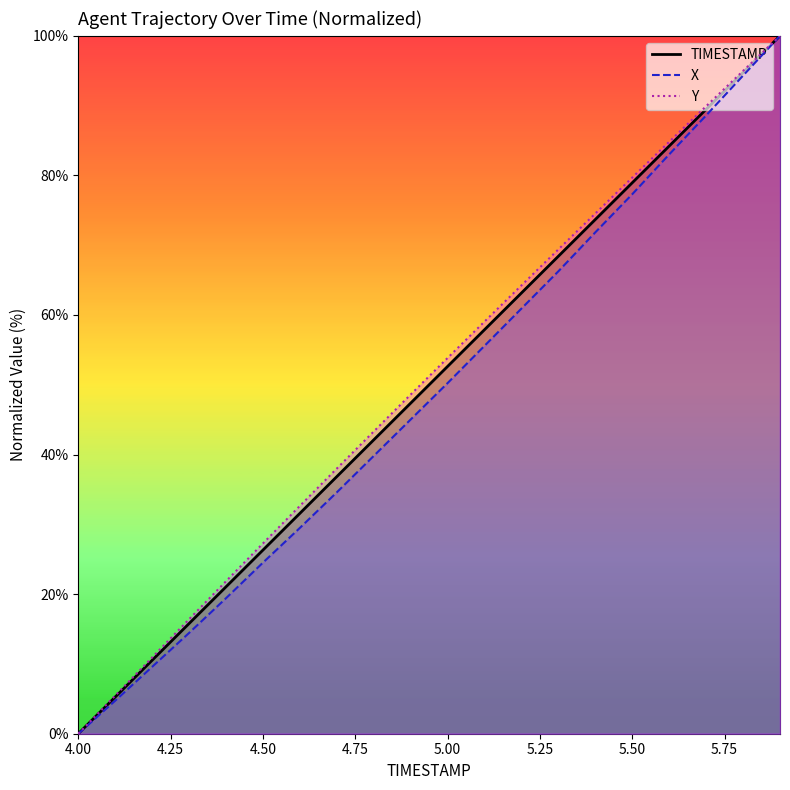

Reading right to left, list all the values displayed in this chart.

TIMESTAMP: 100.0	94.7	89.5	84.2	78.9	73.7	68.4	63.2	57.9	52.6	47.4	42.1	36.8	31.6	26.3	21.1	15.8	10.5	5.3	0.0
X: 100.0	94.3	88.6	83.0	77.3	71.8	66.3	60.9	55.6	50.2	45.0	39.8	34.6	29.5	24.5	19.4	14.4	9.6	4.7	0.0
Y: 100.0	95.0	89.9	84.8	79.7	74.5	69.4	64.2	59.1	53.8	48.6	43.3	38.0	32.6	27.3	21.8	16.4	10.9	5.5	0.0